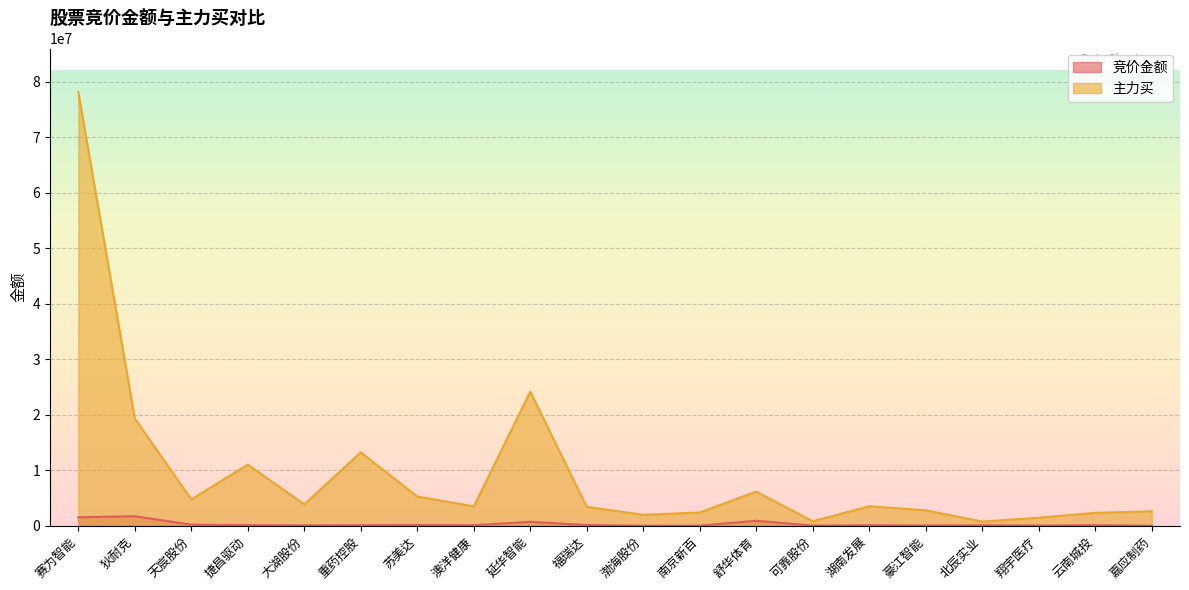

Reading left to right, list all the values displayed in this chart.

竞价金额: 1525150	1710721	192672	111606	63648	93600	131670	90945	709956	127908	1371	16660	895384	21840	84390	48020	73815	44352	92684	3070
主力买: 78182411	19346868	4743560	11016819	3849479	13225513	5271756	3487659	24163011	3402855	1969342	2390882	6147155	806006	3515385	2774991	750670	1440727	2320261	2592277